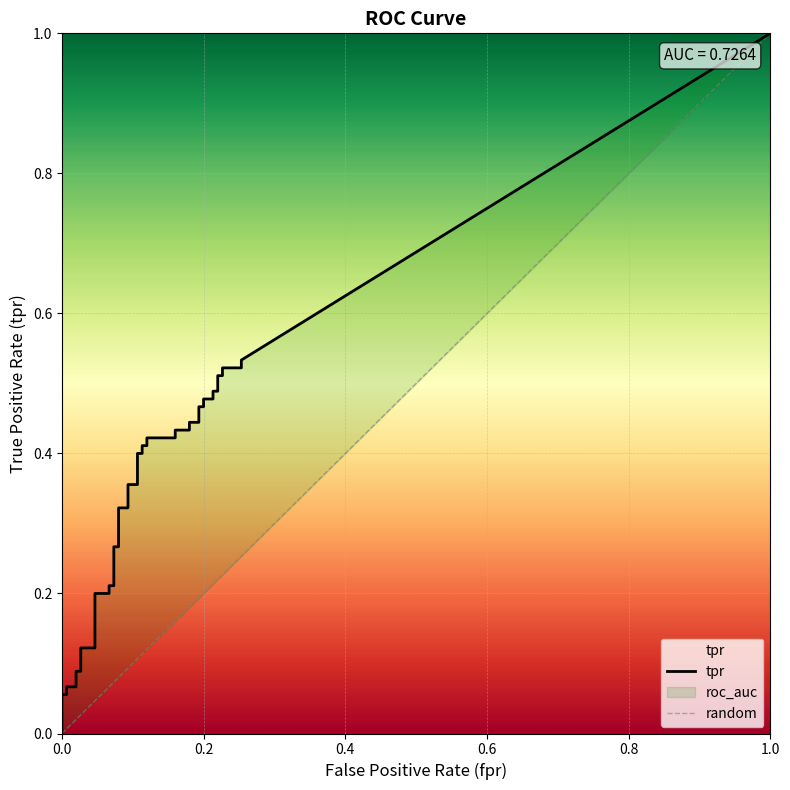

At which category is the sum across all series the highest?

39